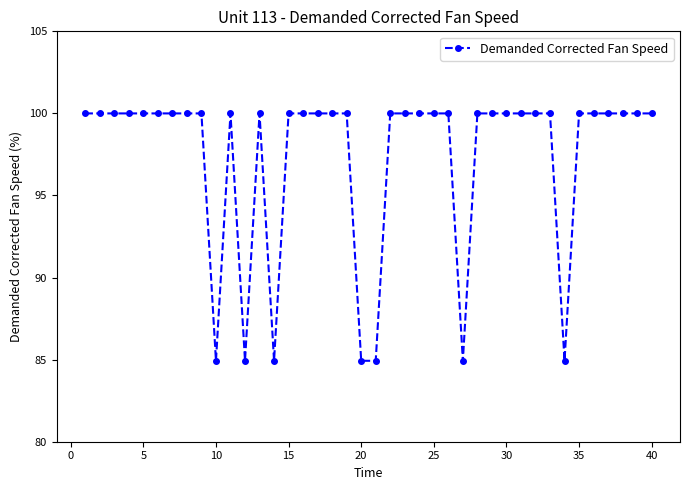

What is the value of the 6th point from the left?

100.0